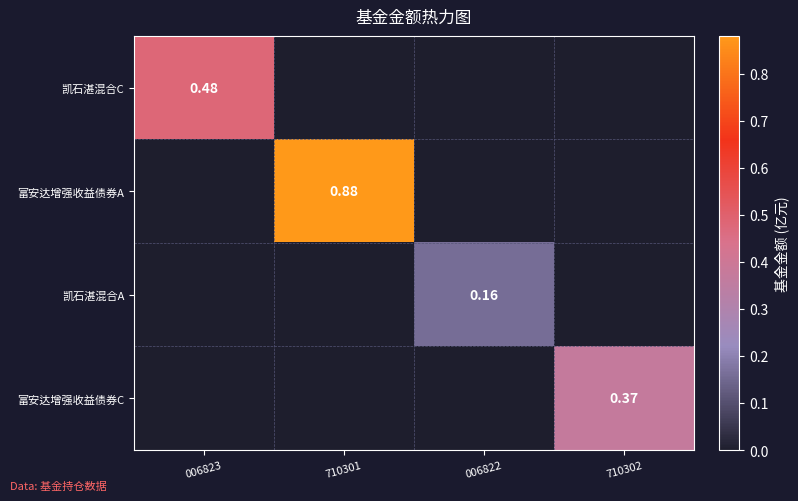

Is it true that 富安达增强收益债券A equals 0.4 at 710302?

False